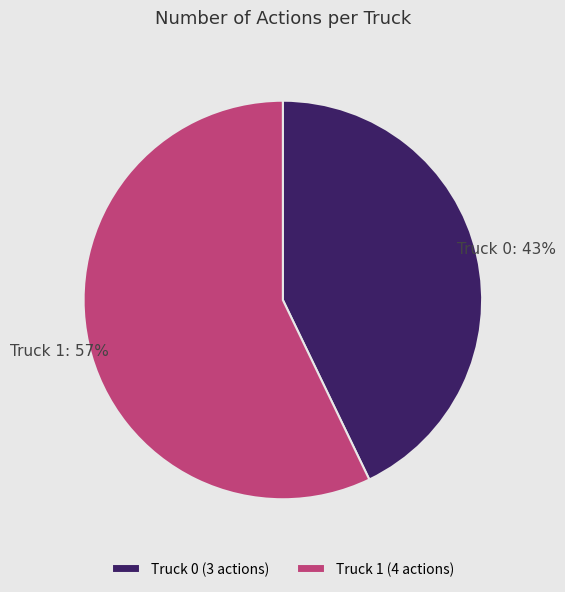

Count the number of slices in the pie.

2